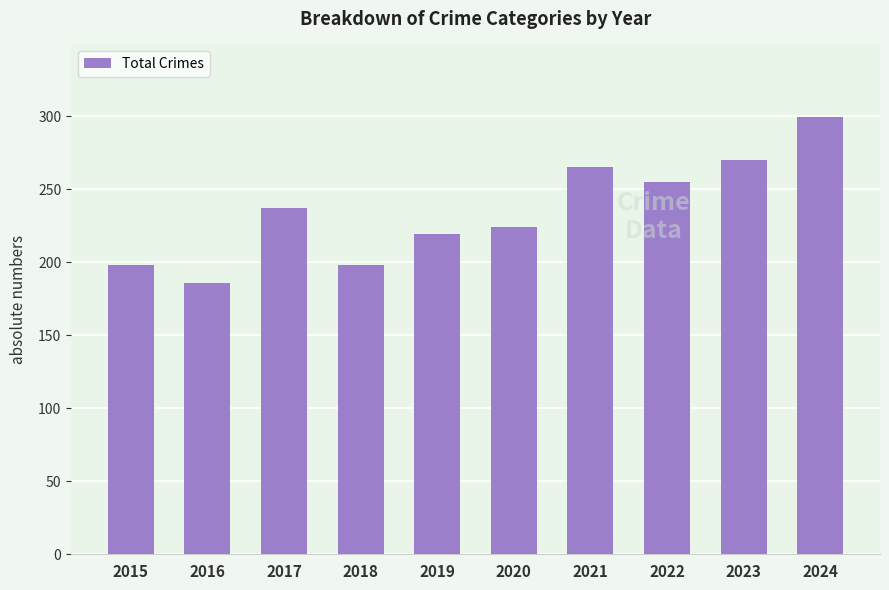

What is the sum of all values?

2351